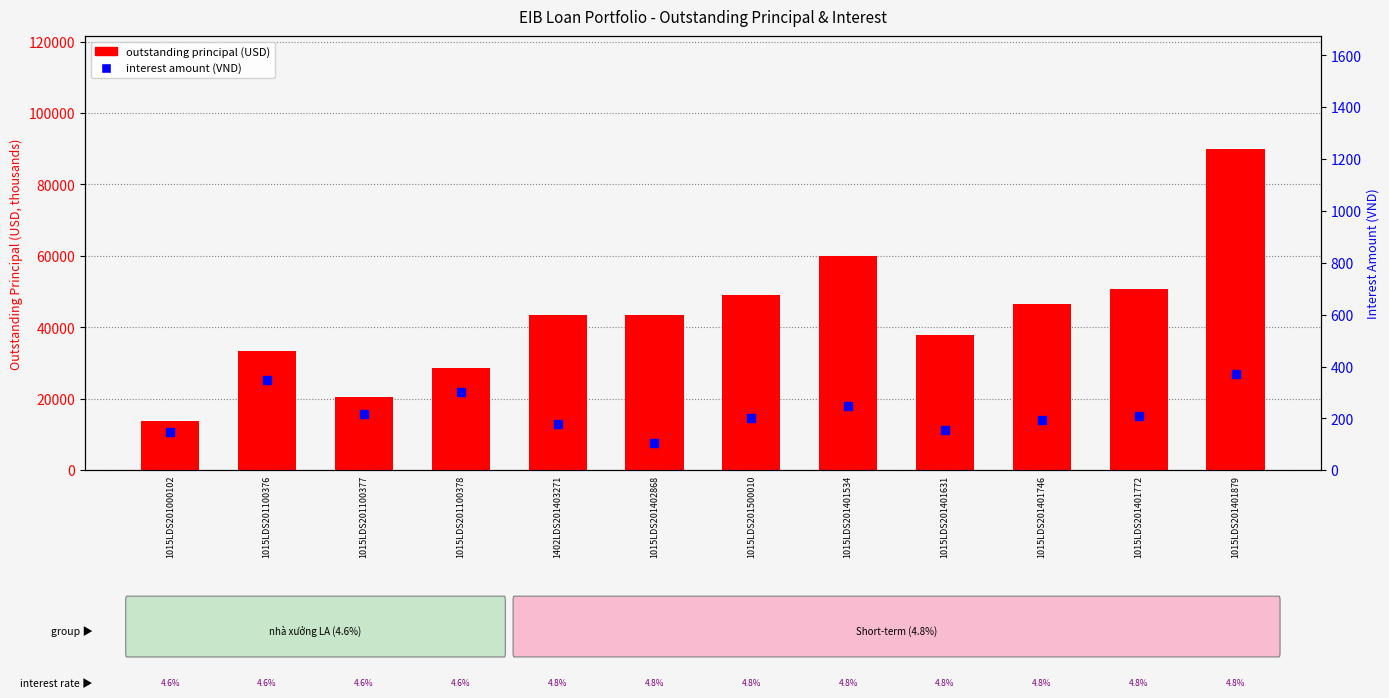

At which category is the sum across all series the highest?

1015LDS201401879